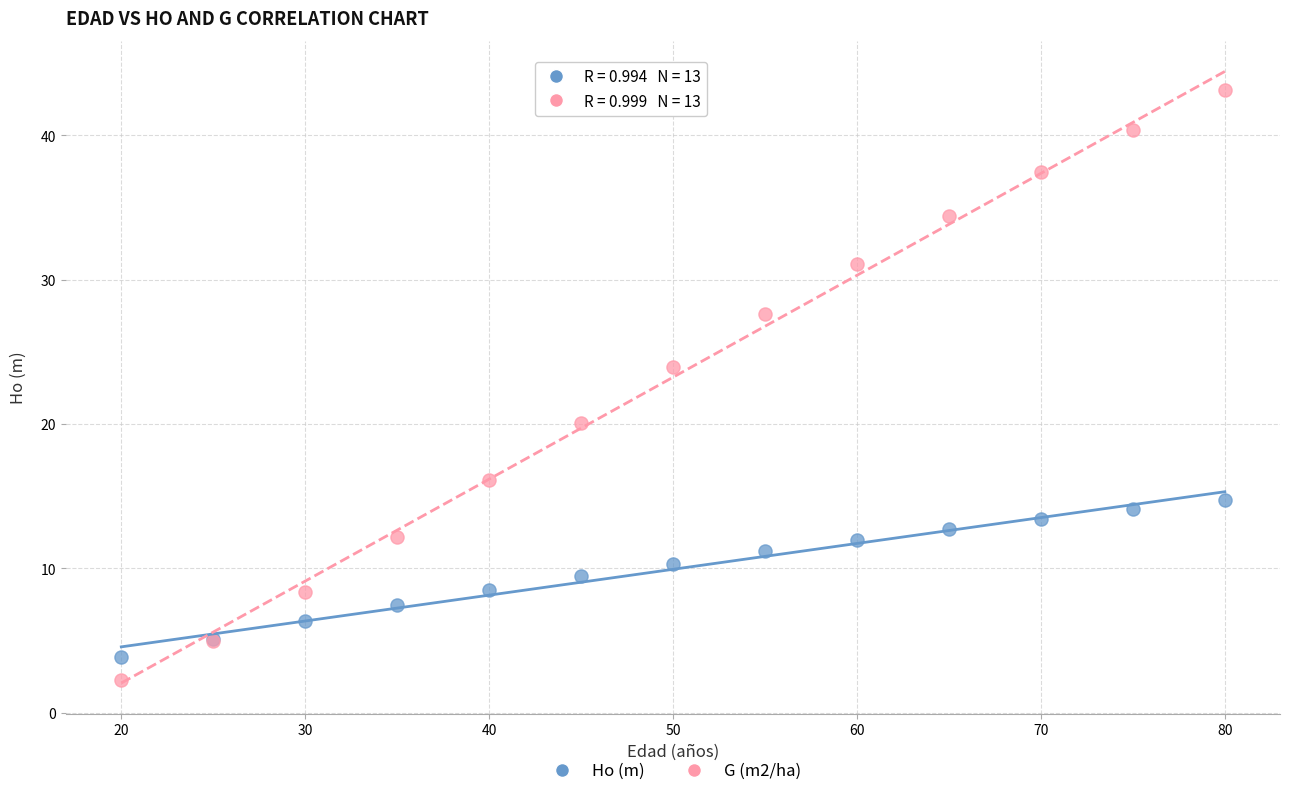

Which series contains the highest Y value?

G (m2/ha)